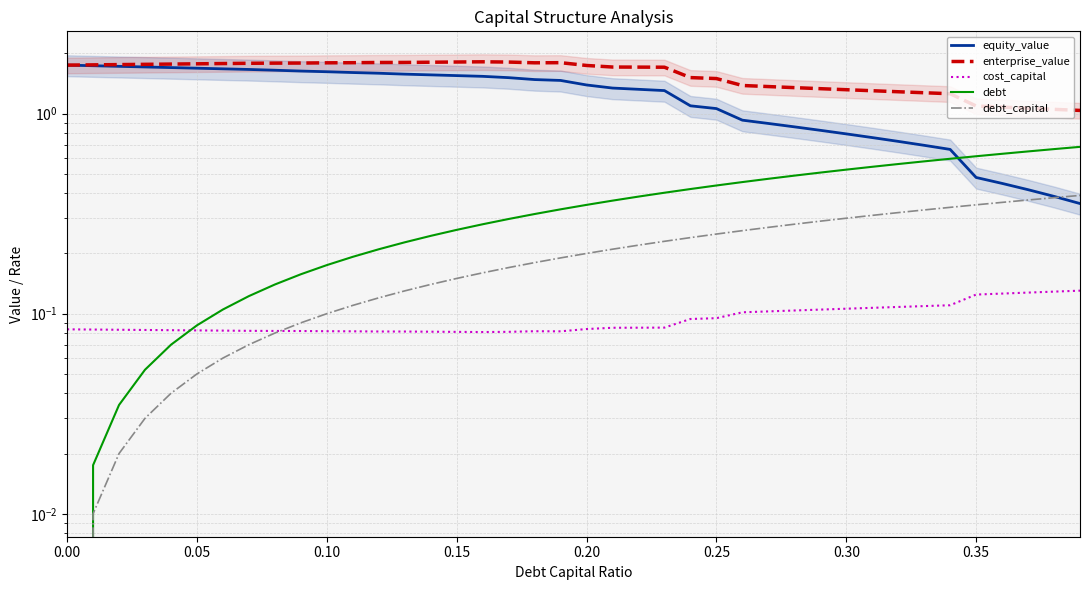

True or false: debt and cost_capital intersect in this chart.

True